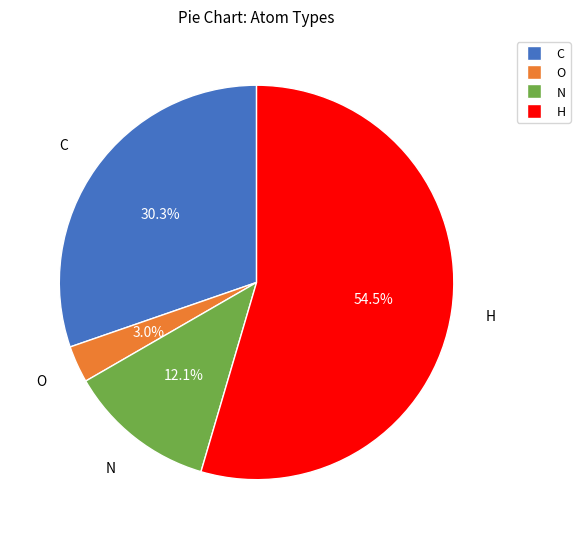

To the nearest percent, what is the combined percentage of C and O?

33%